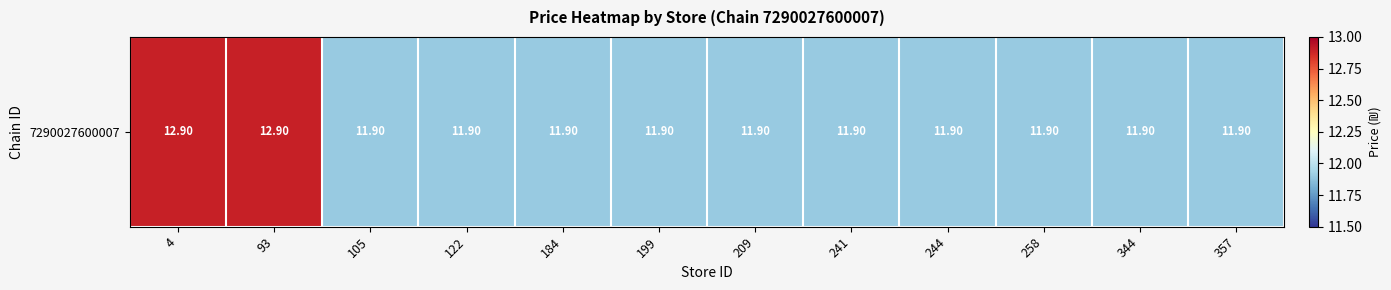

What is the change in value from 4 to 241?

-1.0